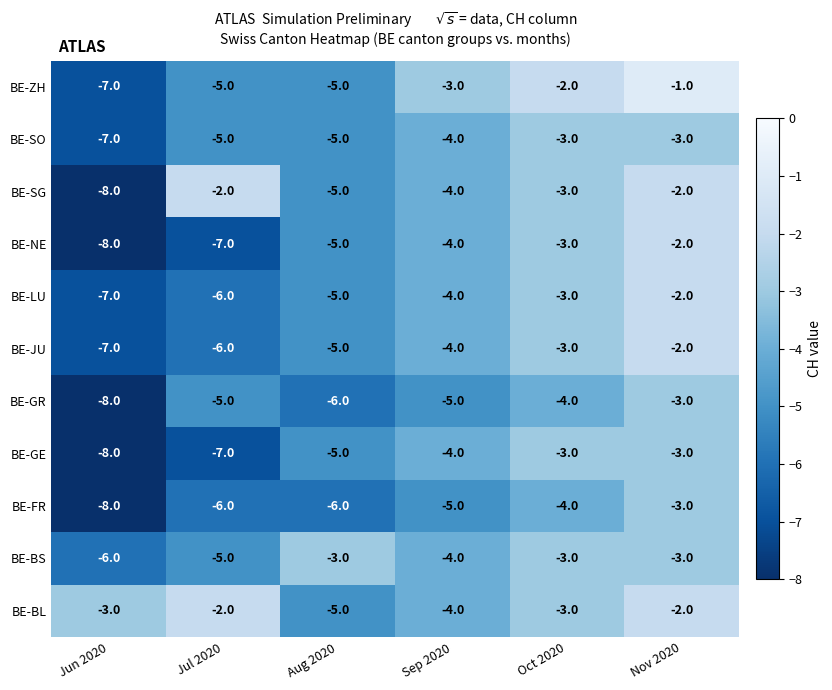

What is the minimum value shown in the chart?

-8